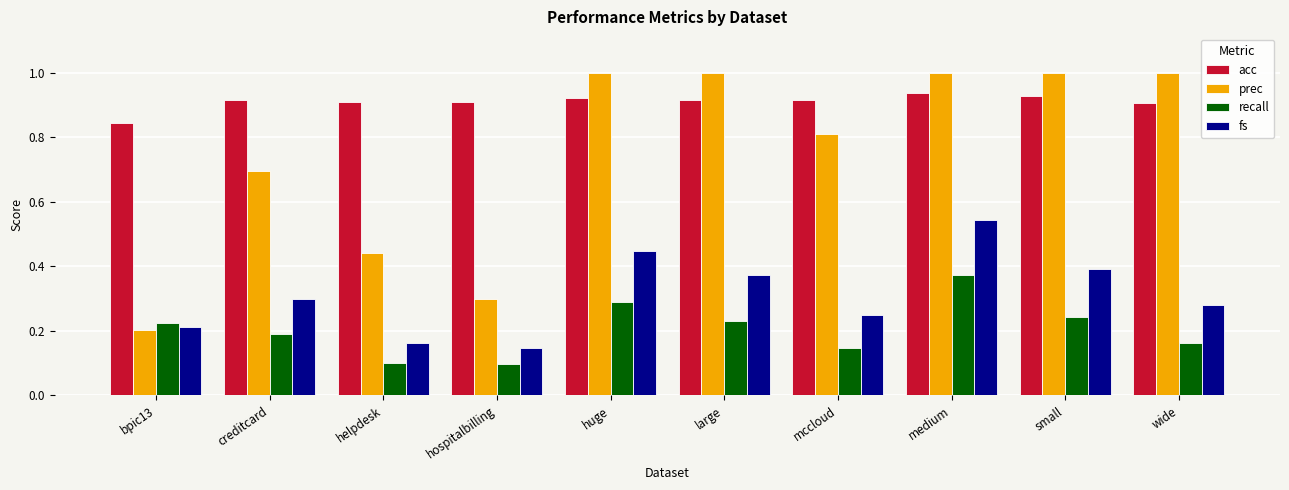

Which series changed the most between hospitalbilling and huge?

prec